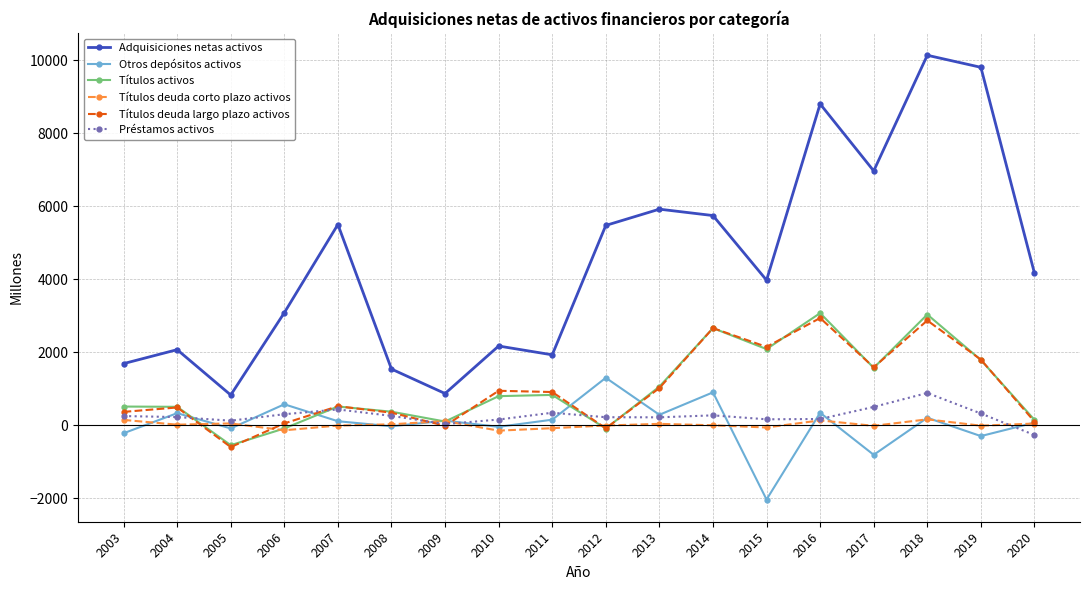

Is the value of Otros depósitos activos at 2014 greater than the value of Títulos deuda corto plazo activos at 2012?

Yes